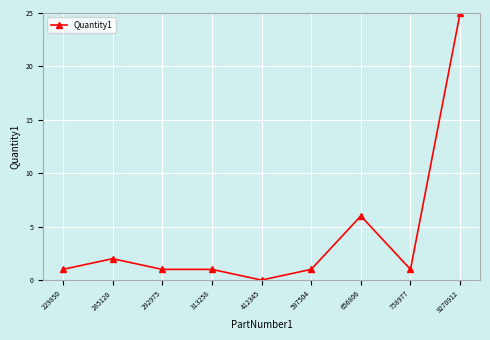

What is the change in value from 229850 to 656806?

+5